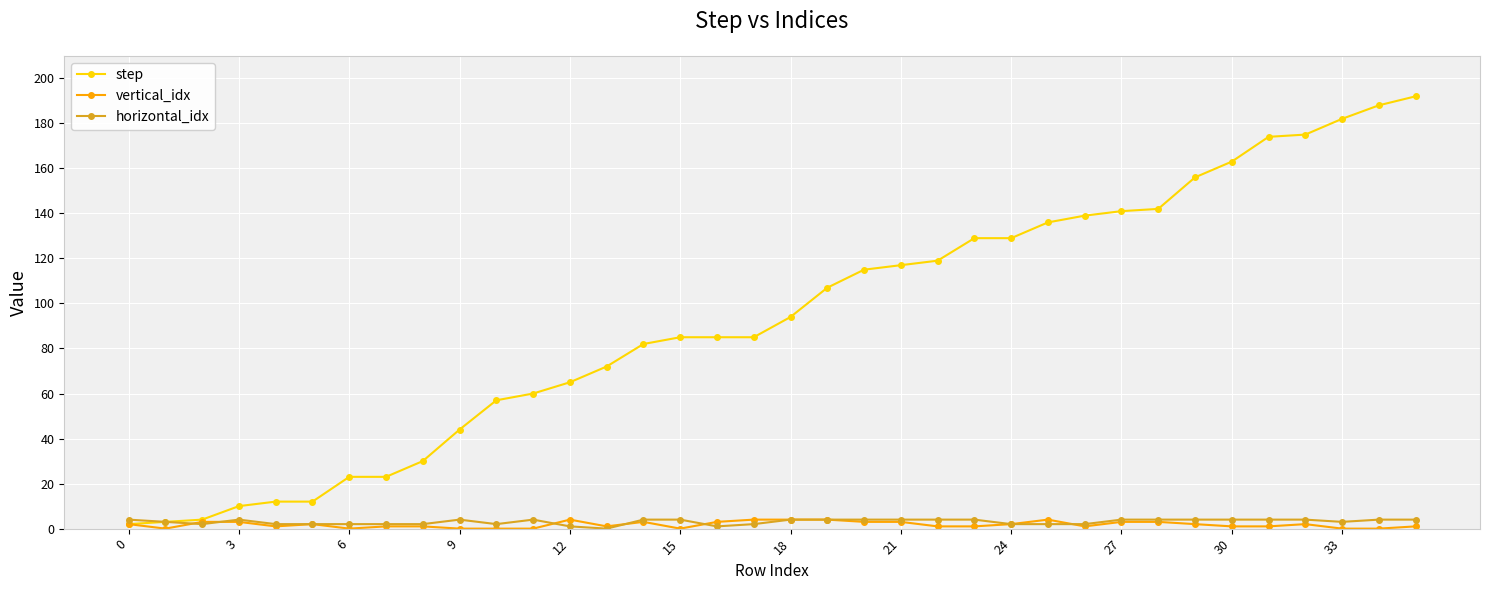

What are all the series names shown in the legend?

step, vertical_idx, horizontal_idx